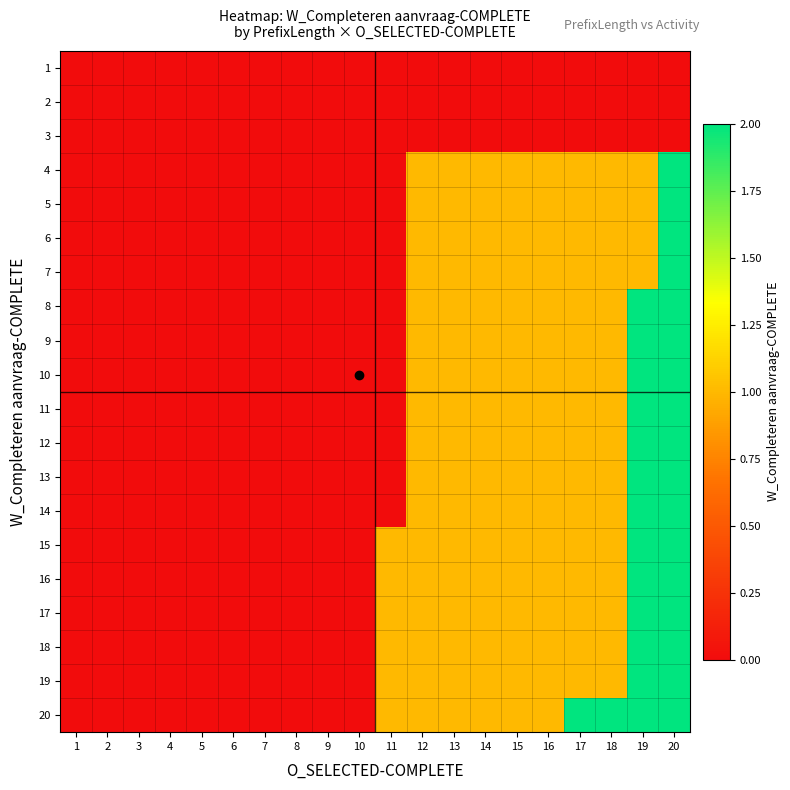

Which series has the largest total across all categories?

20